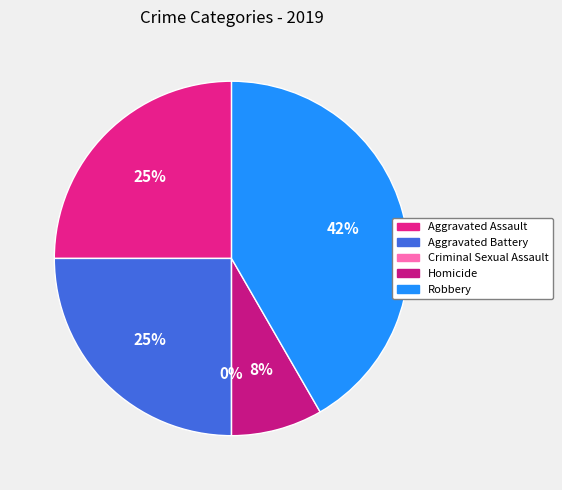

Count the number of slices in the pie.

5